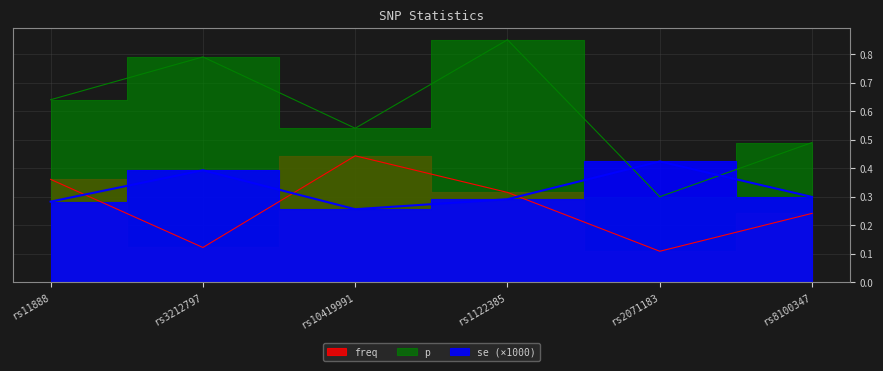

What are all the series names shown in the legend?

freq, se, p